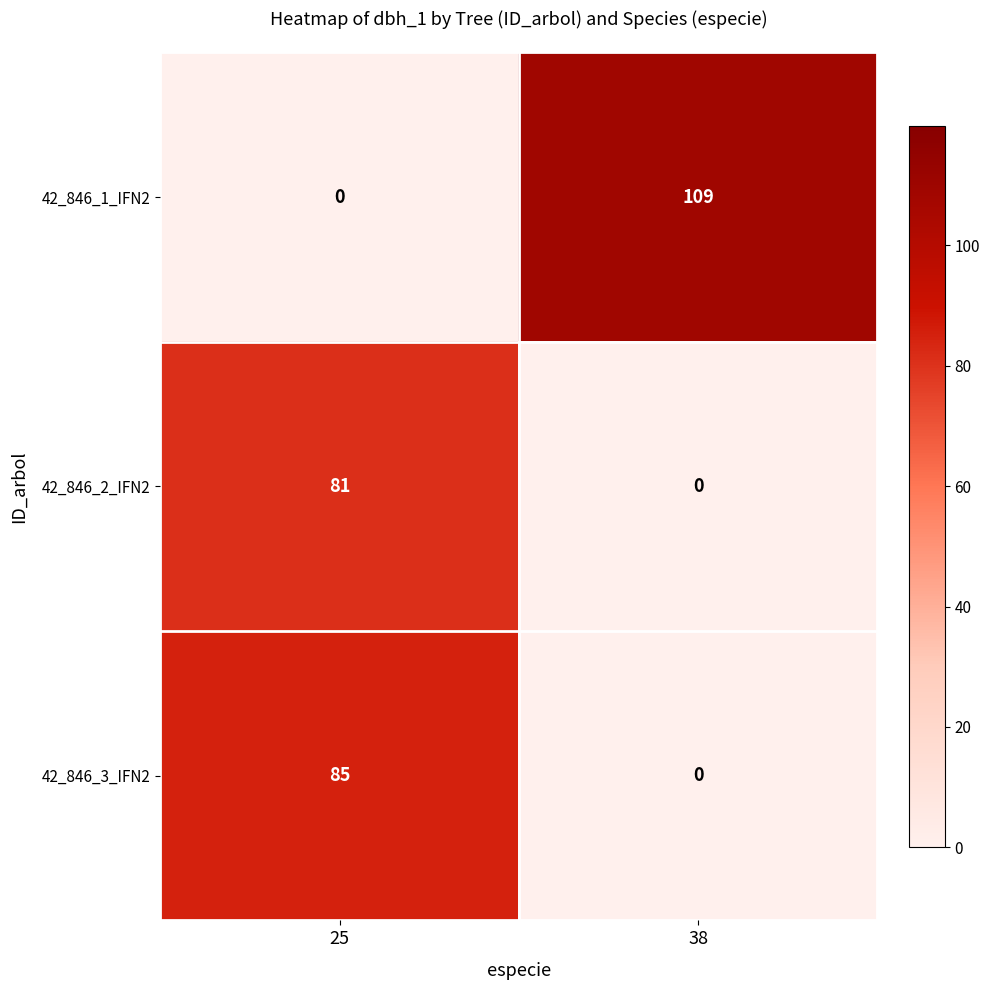

Between 25 and 38, which series saw the biggest shift?

42_846_1_IFN2